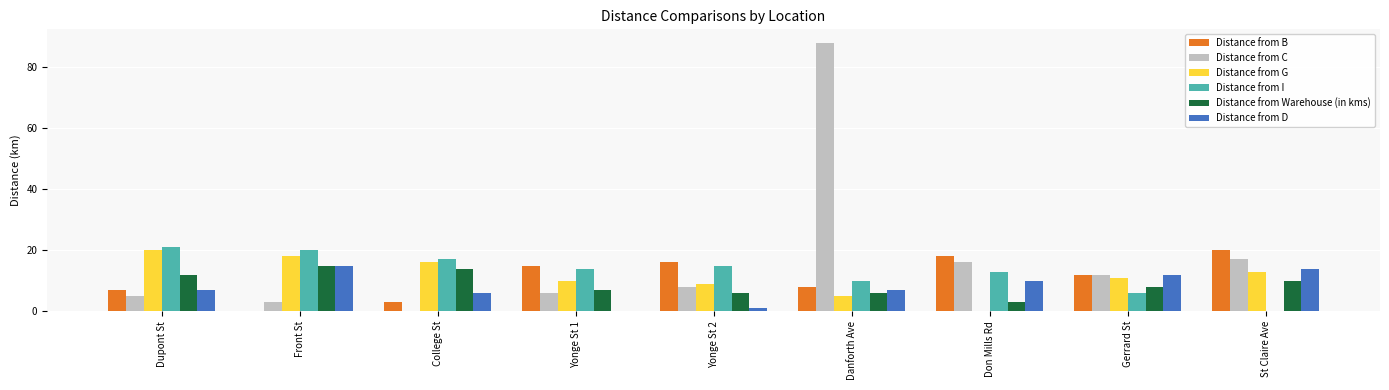

At which label is Distance from C closest to 44?

St Claire Ave